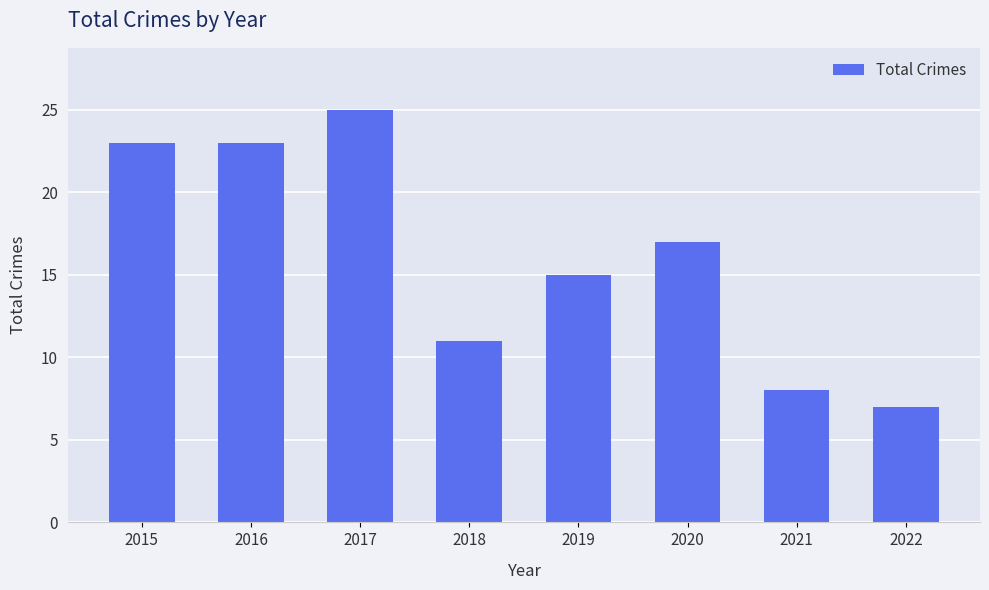

At which category does the chart reach its peak across all series?

2017